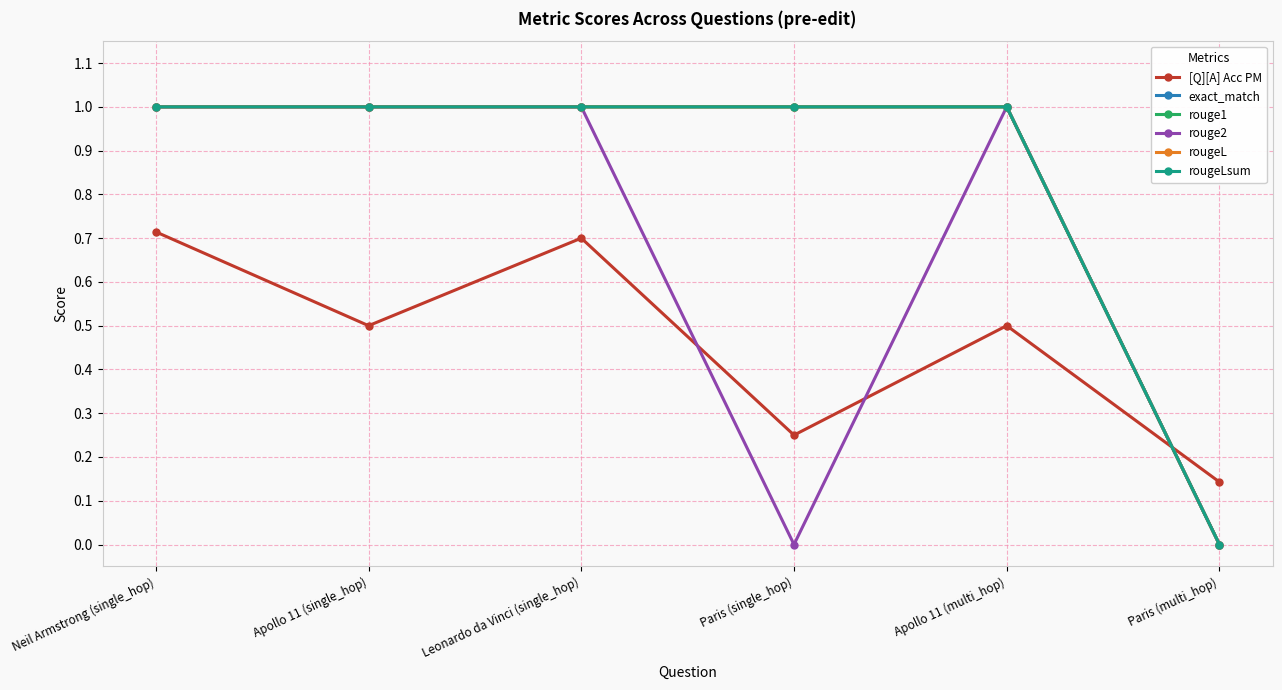

Is this an area chart (filled region under the line)?

No